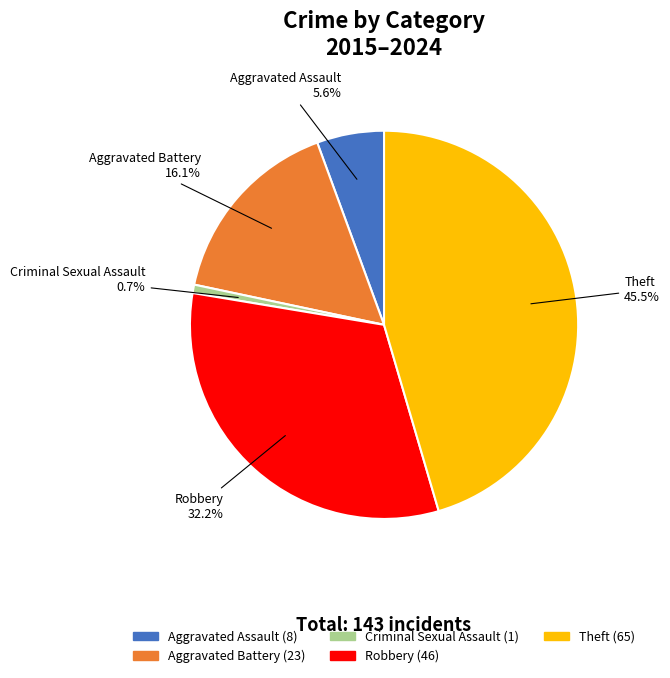

Does Theft represent more than half of the total?

No